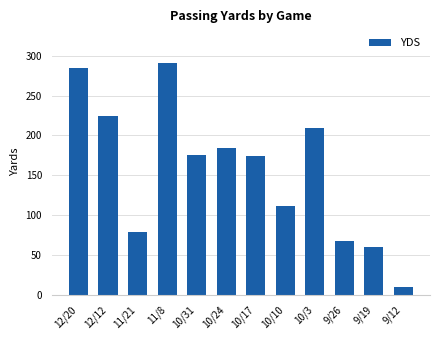

Is it true that the value at 10/24 is 102?

False